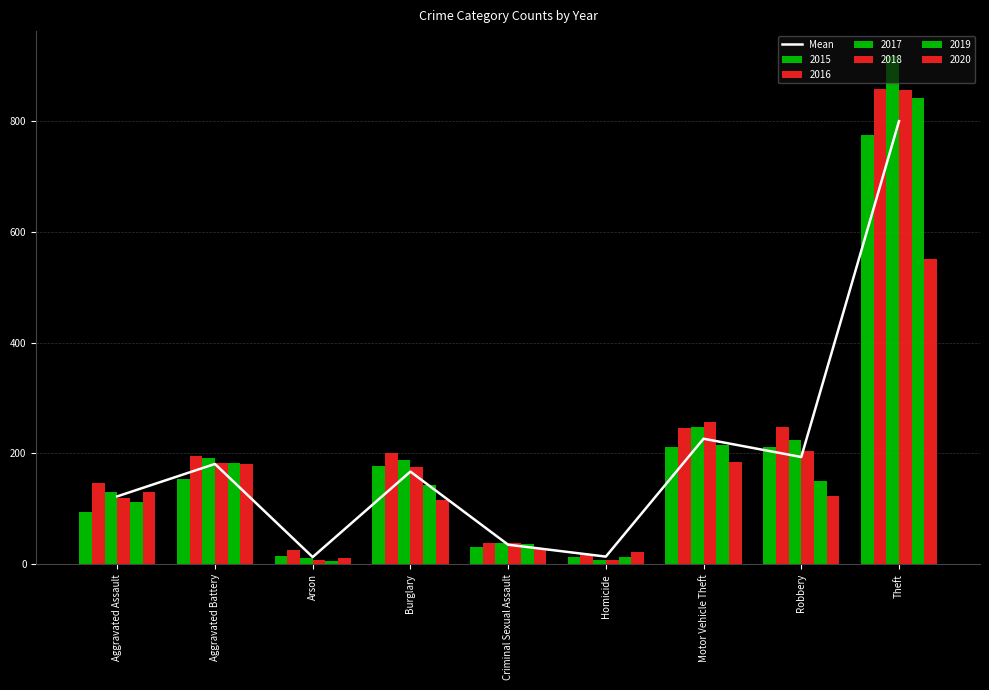

Approximately how many times larger is the value at Theft compared to Criminal Sexual Assault?

22.6